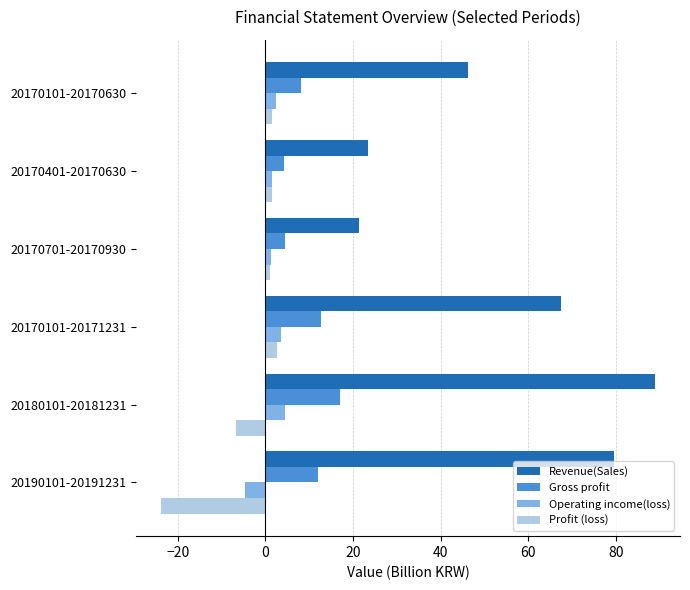

What is the difference between the maximum and minimum values in the Operating income(loss) series?

9.3